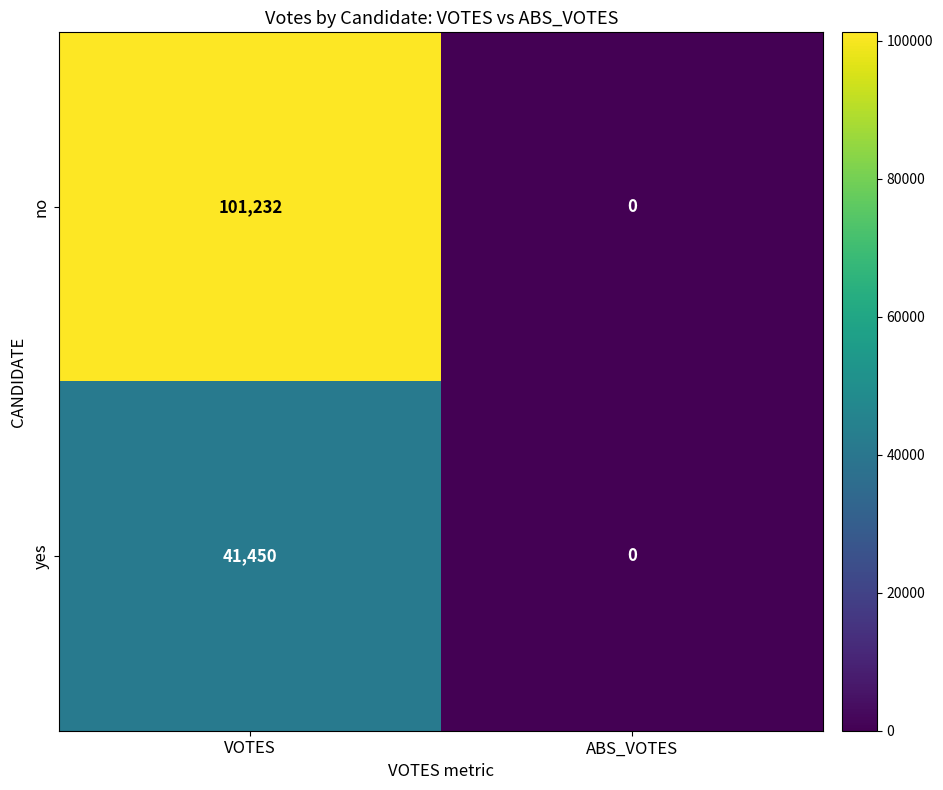

Count the number of categories in the chart.

2